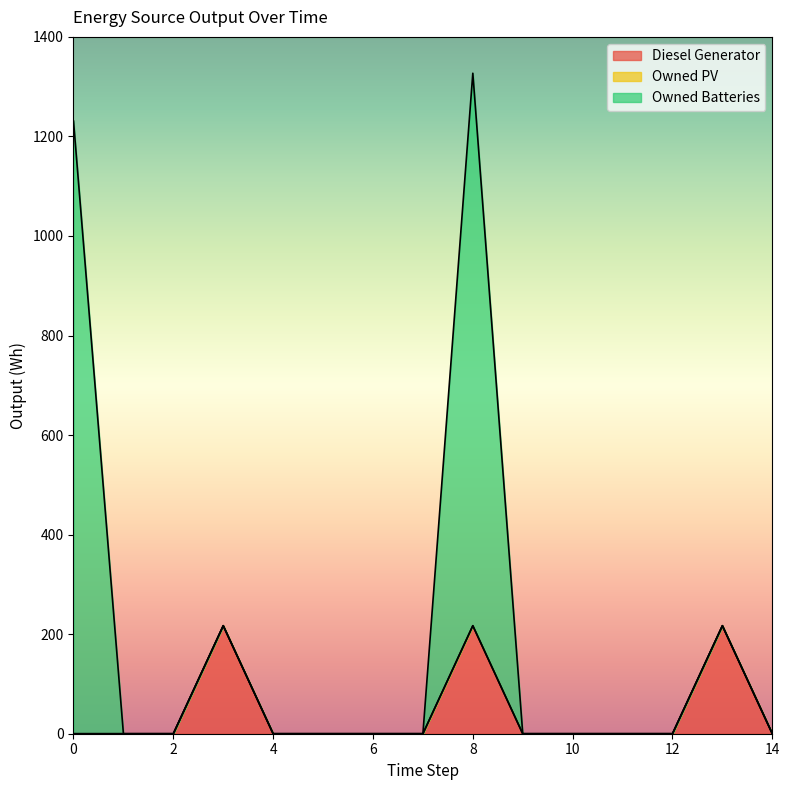

Between 6 and 13, which series saw the biggest shift?

Diesel Generator